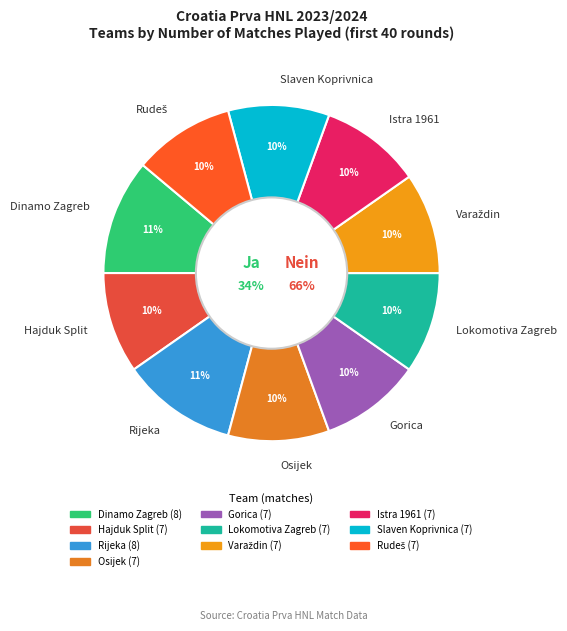

To the nearest percent, what is the average slice percentage?

10%